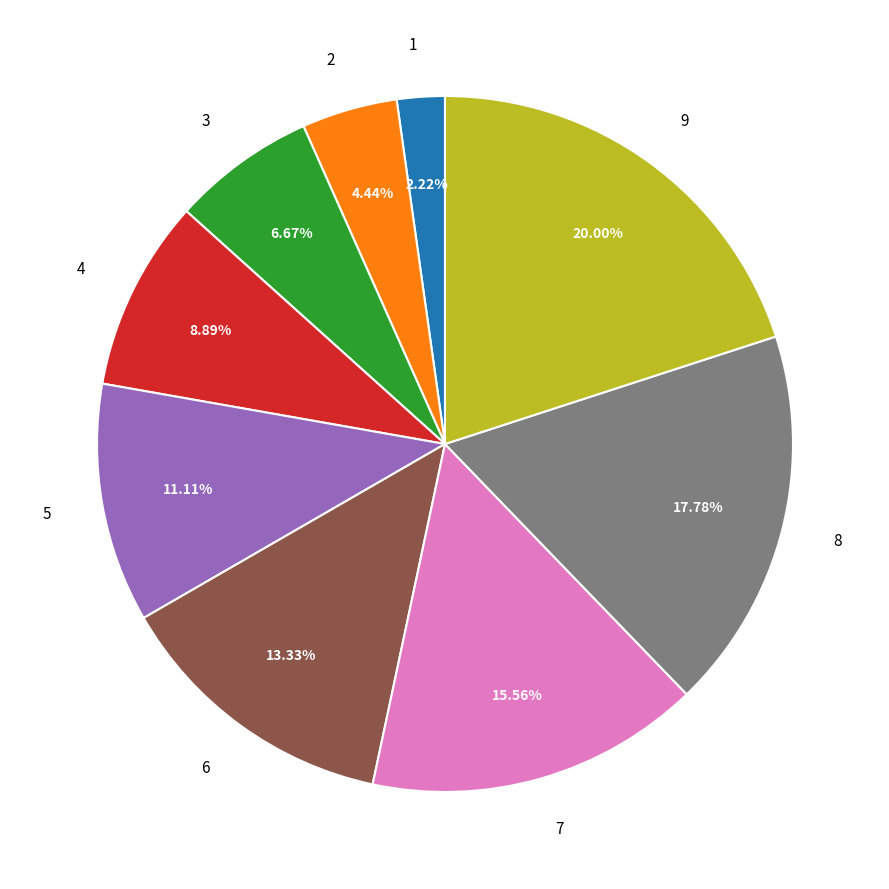

Between 7 and 5, which is larger?

7